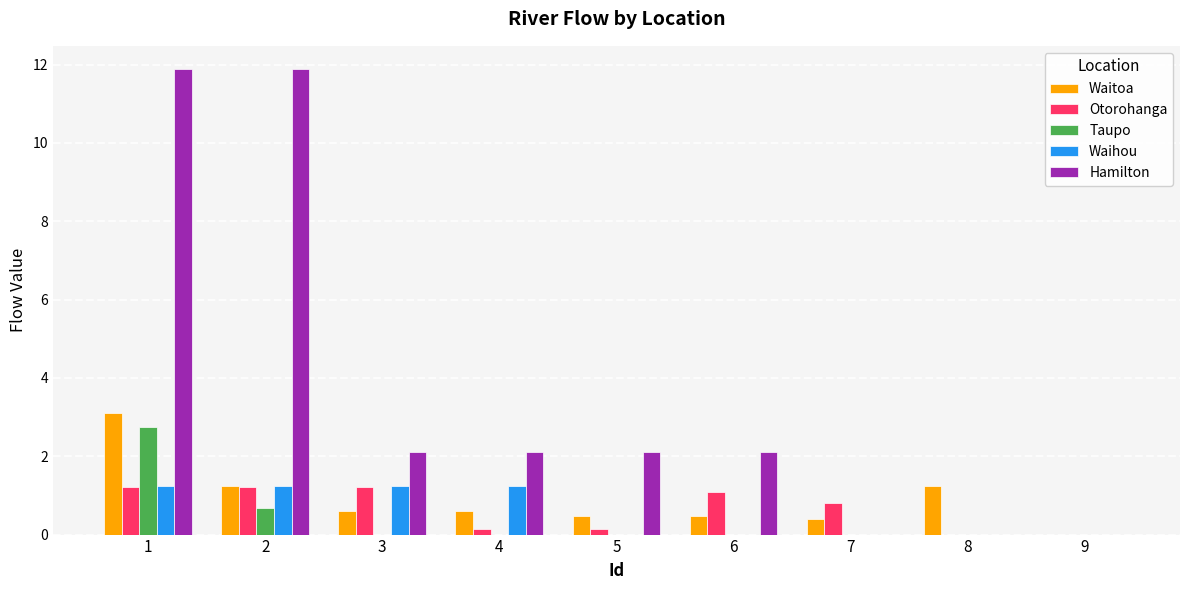

The Waitoa series shows 0.6 at 3. True or false?

True